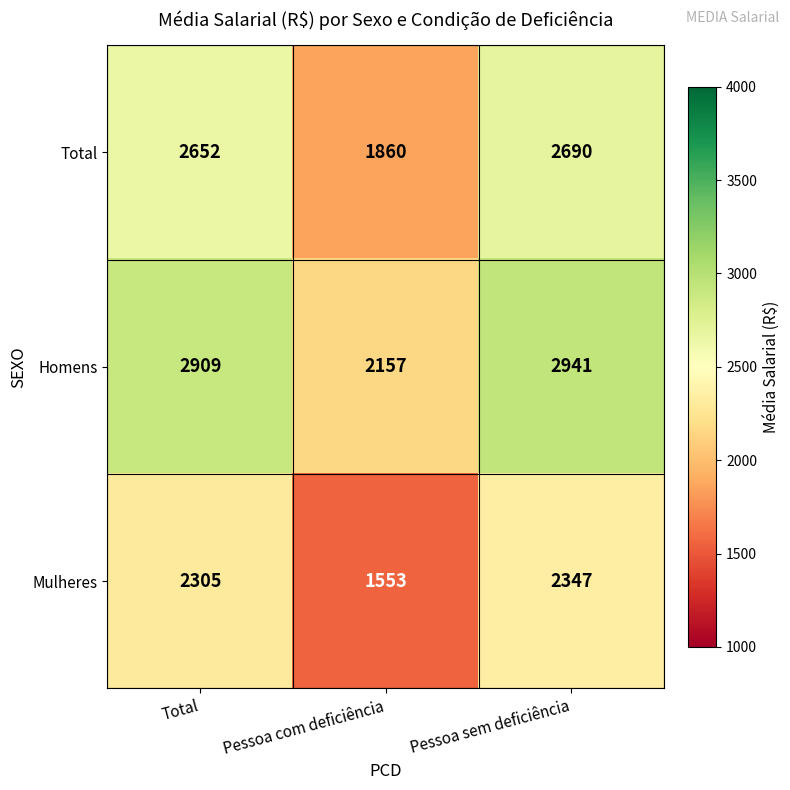

Reading right to left, what are all the values shown in this chart?

Total: Pessoa sem deficiência=2690	Pessoa com deficiência=1860	Total=2652
Homens: Pessoa sem deficiência=2941	Pessoa com deficiência=2157	Total=2909
Mulheres: Pessoa sem deficiência=2347	Pessoa com deficiência=1553	Total=2305